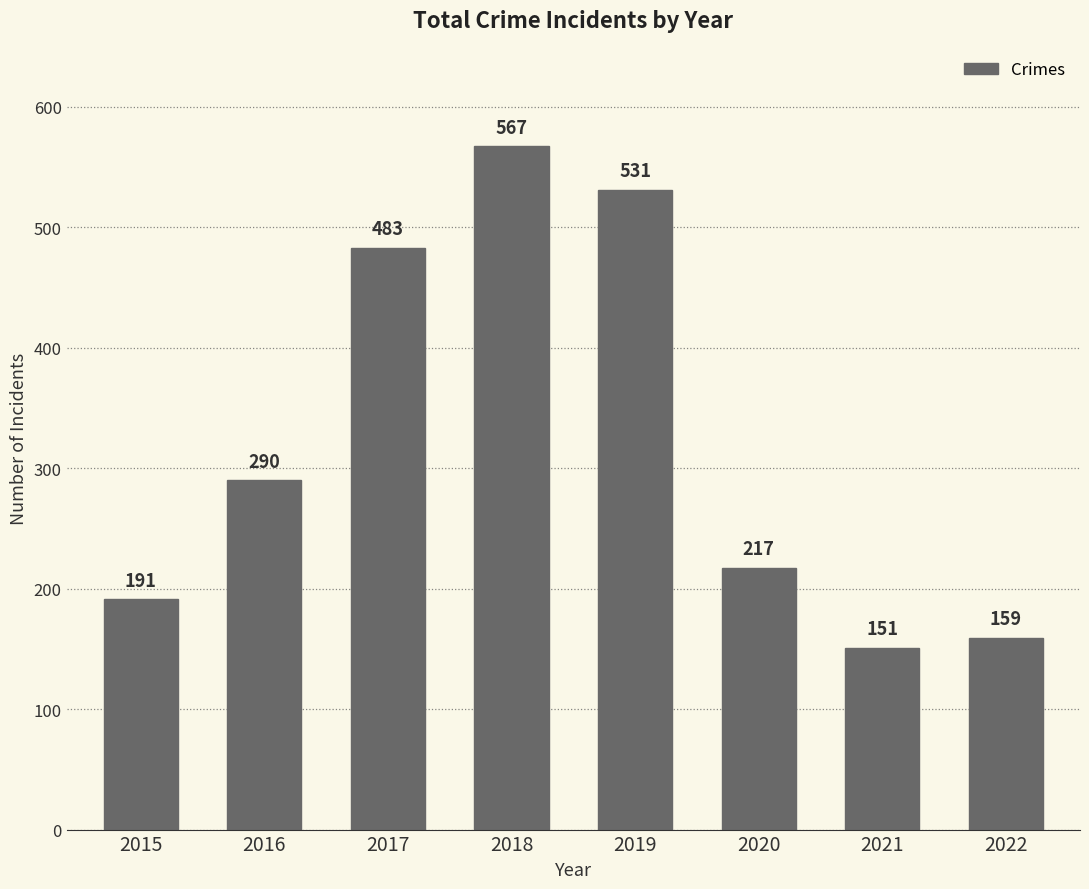

How many data points are less than 290?

4